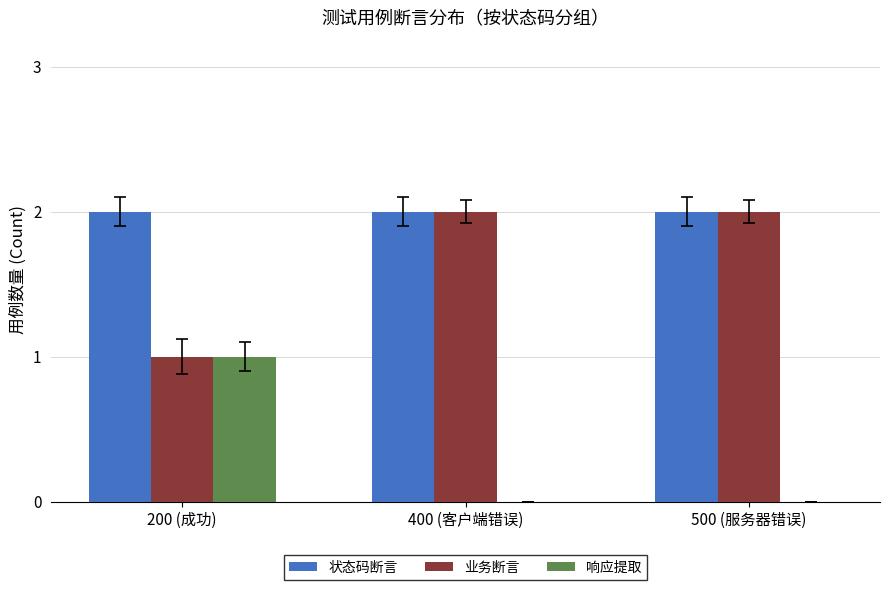

Which category has the highest value in the 响应提取 series?

200 (成功)